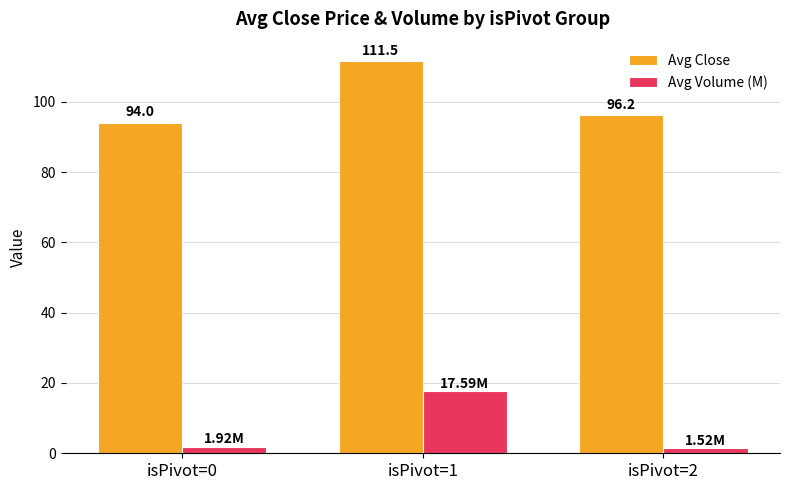

Is the value of Avg Close at isPivot=2 greater than the value of Avg Volume (M) at isPivot=2?

Yes